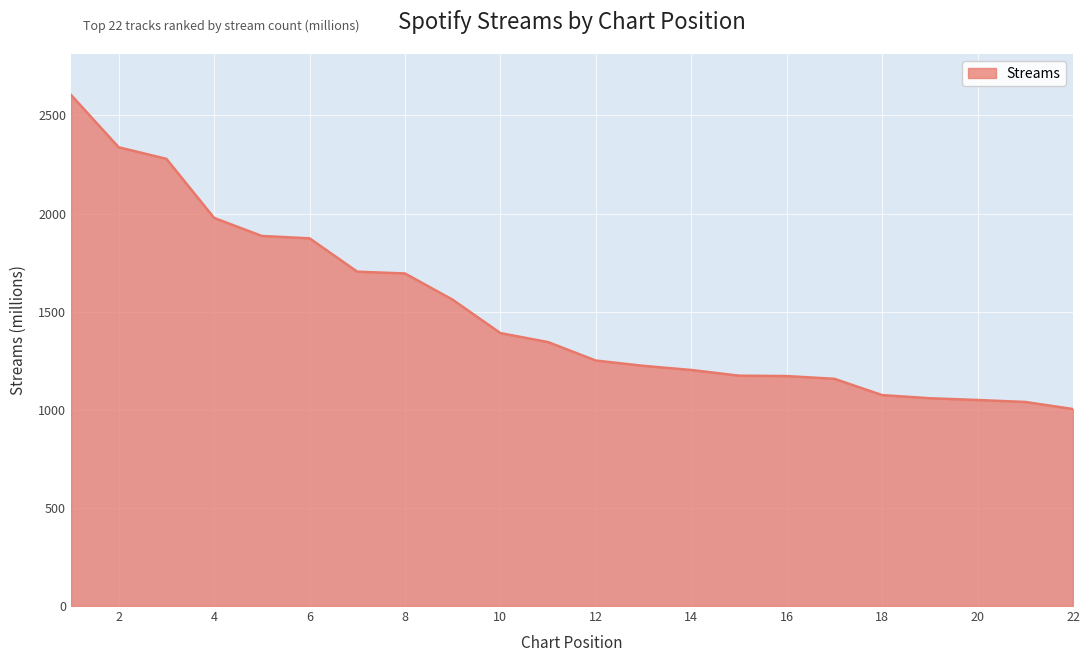

What is the greatest value displayed?

2605